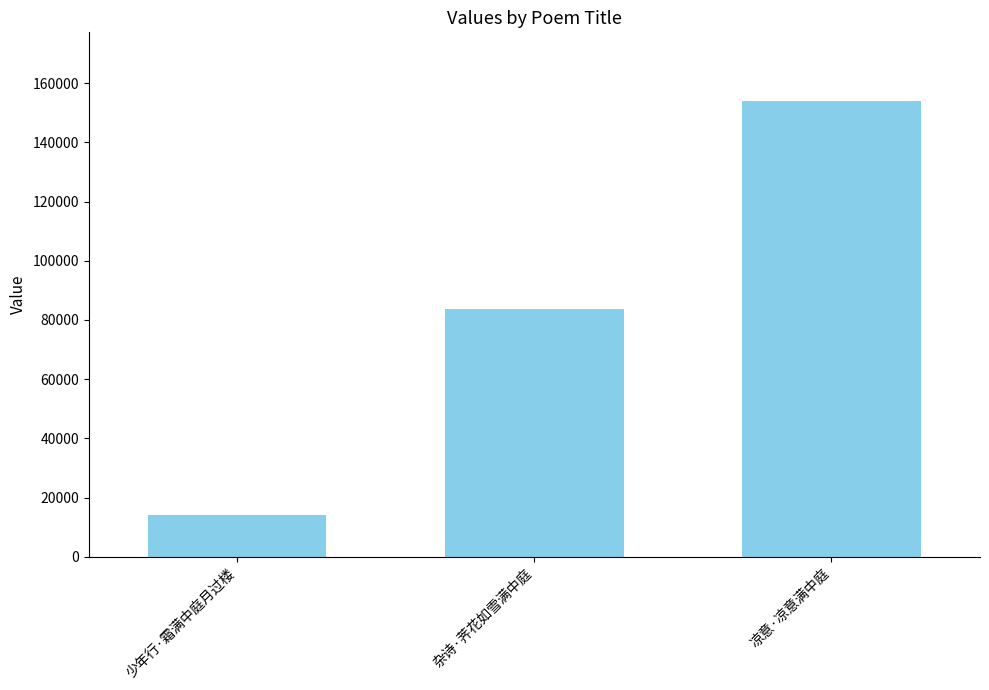

What is the label of the 2nd bar from the left?

杂诗·荠花如雪满中庭